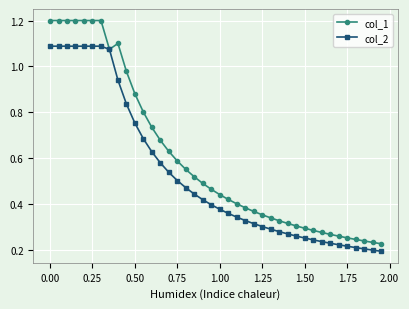

List the series in order of their peak value, highest first.

col_1, col_2